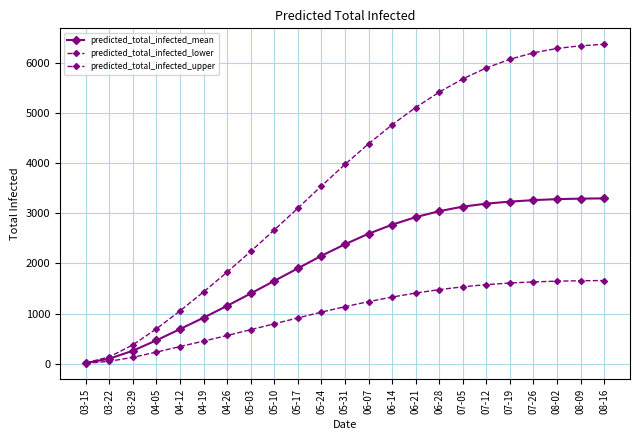

How many distinct data groups are displayed?

3